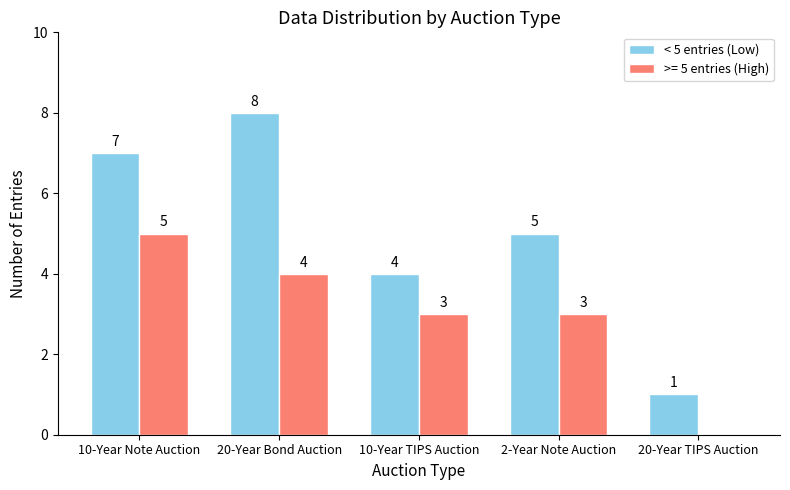

Which series changed the most between 10-Year Note Auction and 20-Year TIPS Auction?

< 5 entries (Low)